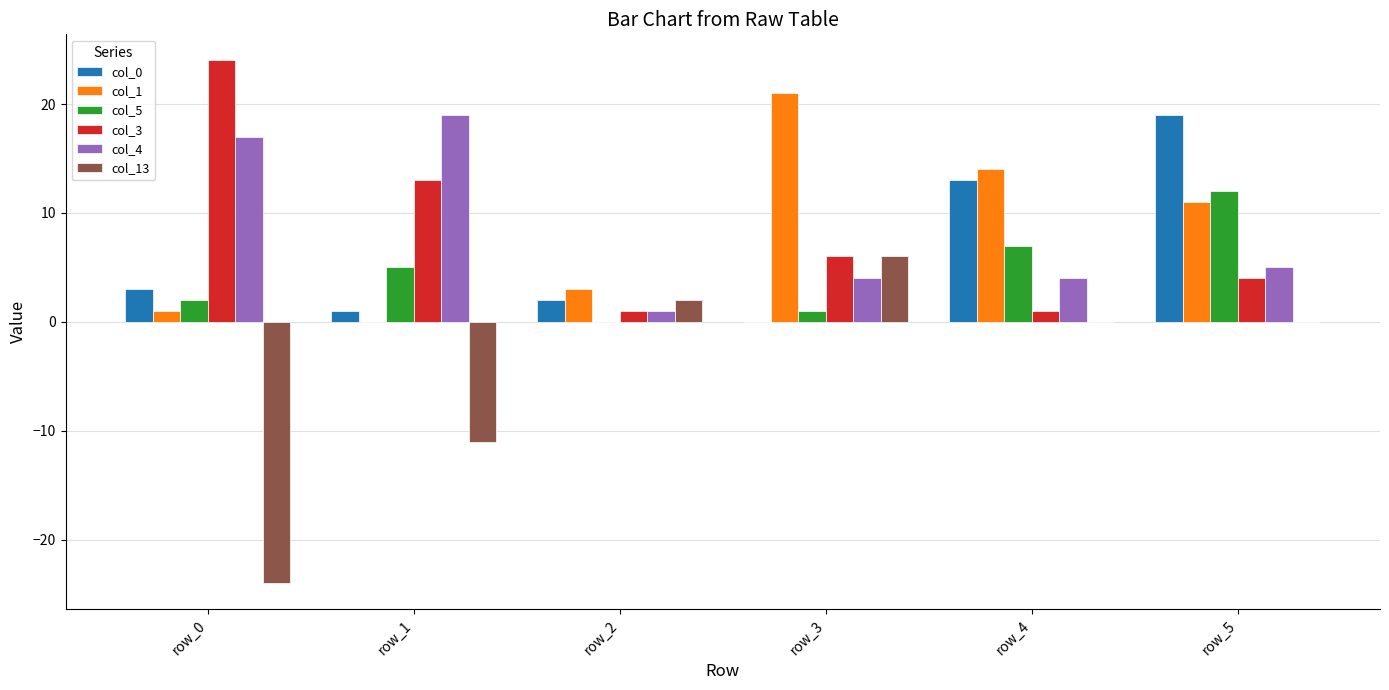

What is the difference between the col_4 values at row_1 and row_5?

14